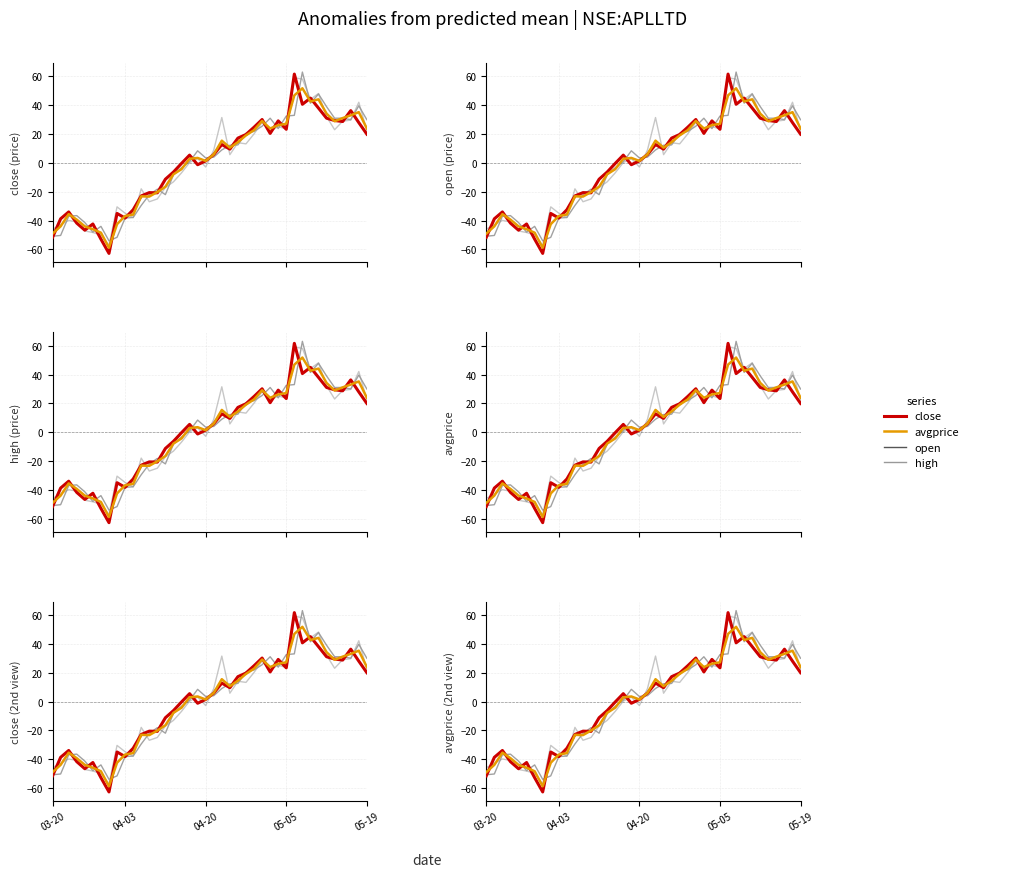

True or false: open and avgprice cross at least once.

True